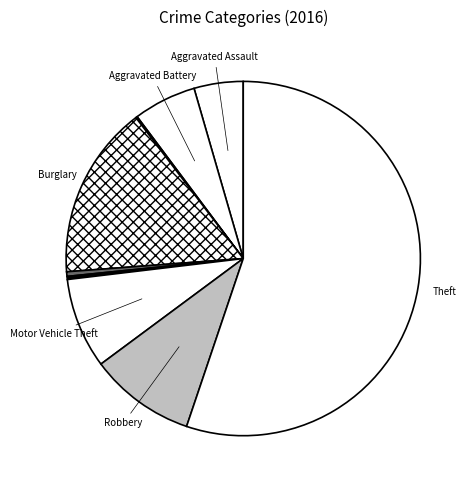

Which category has the smallest portion of the pie?

Arson